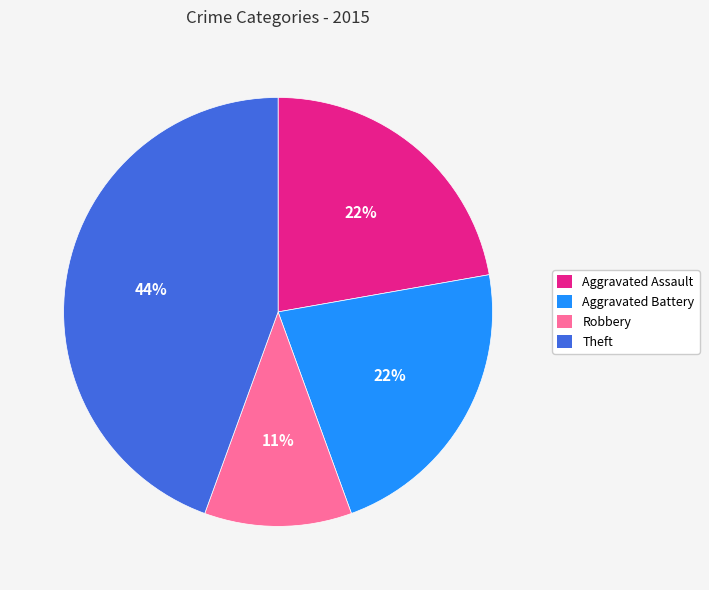

To the nearest percent, what percentage of the pie is Robbery?

11%